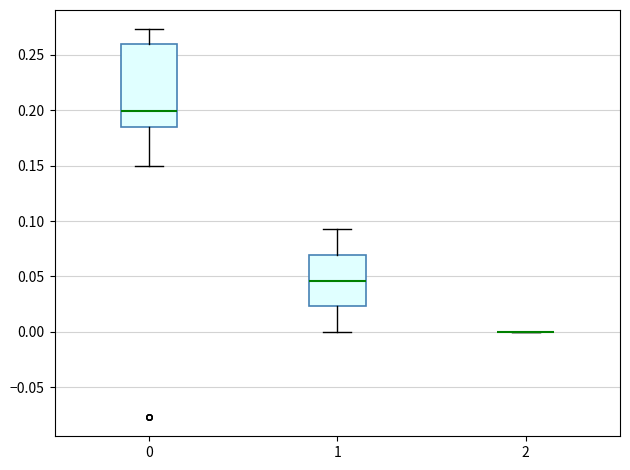

Reading left to right, transcribe this box plot: for each box, give where its median line is, the range the box spans, and where its two whiskers end, as read against the y-axis. The values are not printed on the chart, so give them approximately, as read against the axis.

0: median 0.200, box 0.185 to 0.260, whiskers 0.150 to 0.275
1: median 0.045, box 0.025 to 0.070, whiskers 0.000 to 0.095
2: box collapsed to a line at 0.000, whiskers 0.000 to 0.000